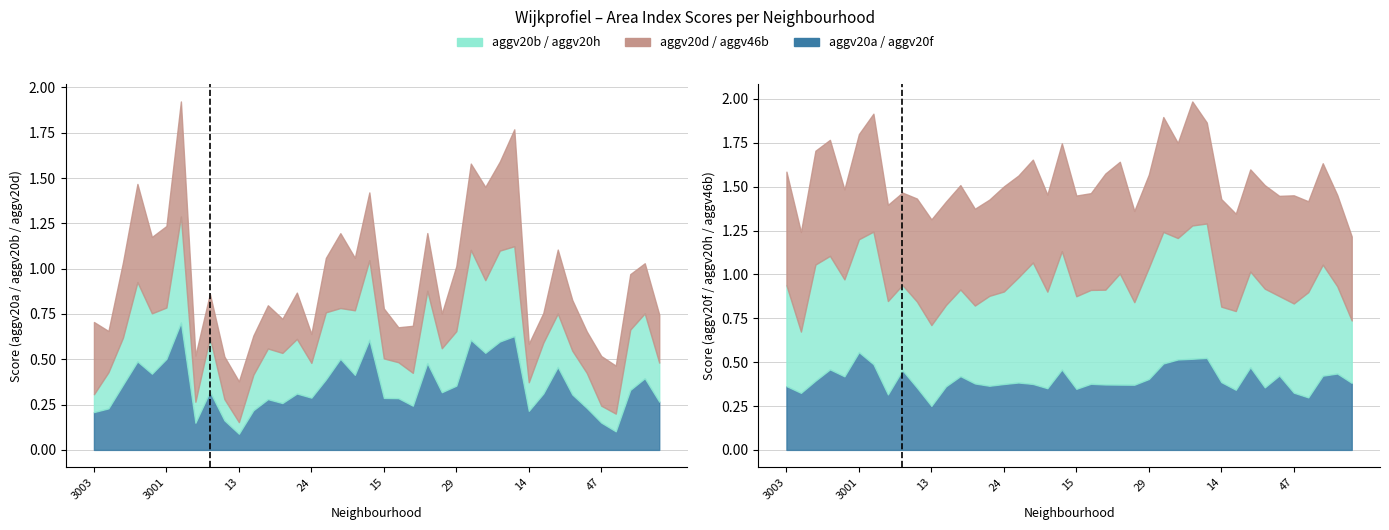

Does the chart have visible grid lines?

Yes